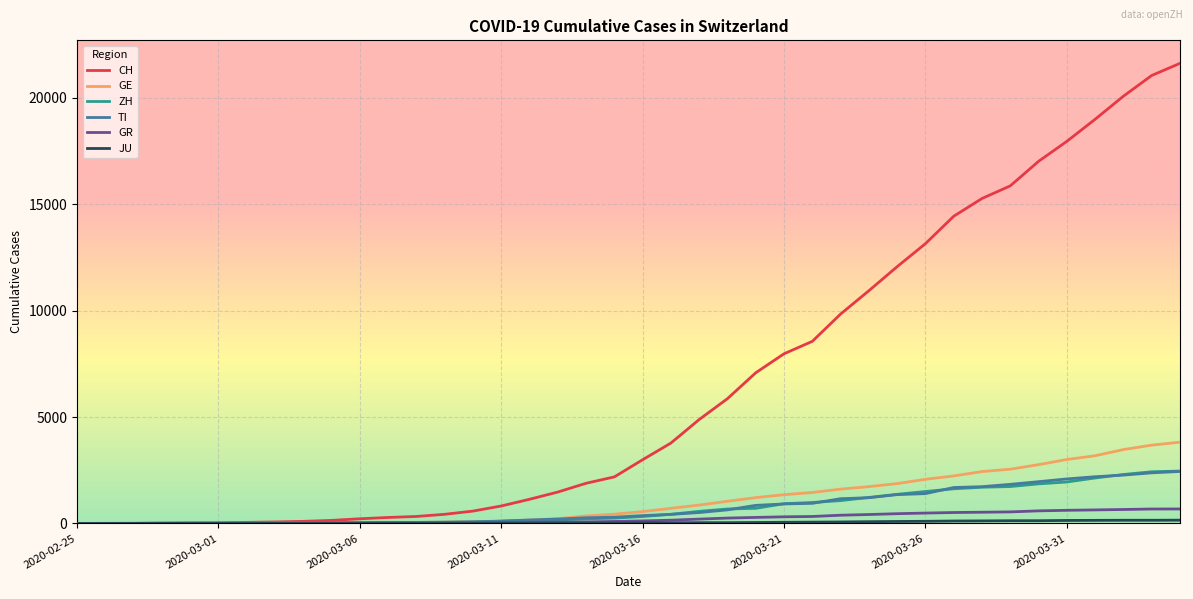

Which series has the largest total across all categories?

CH